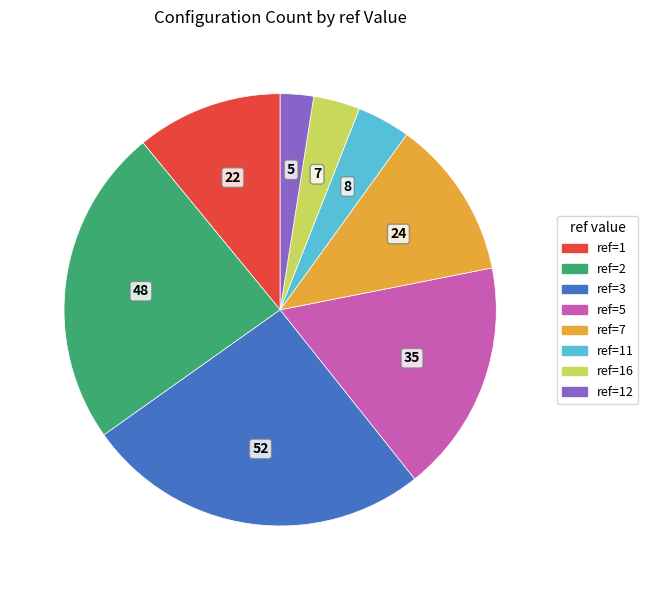

Is ref=11 the majority of the pie?

No